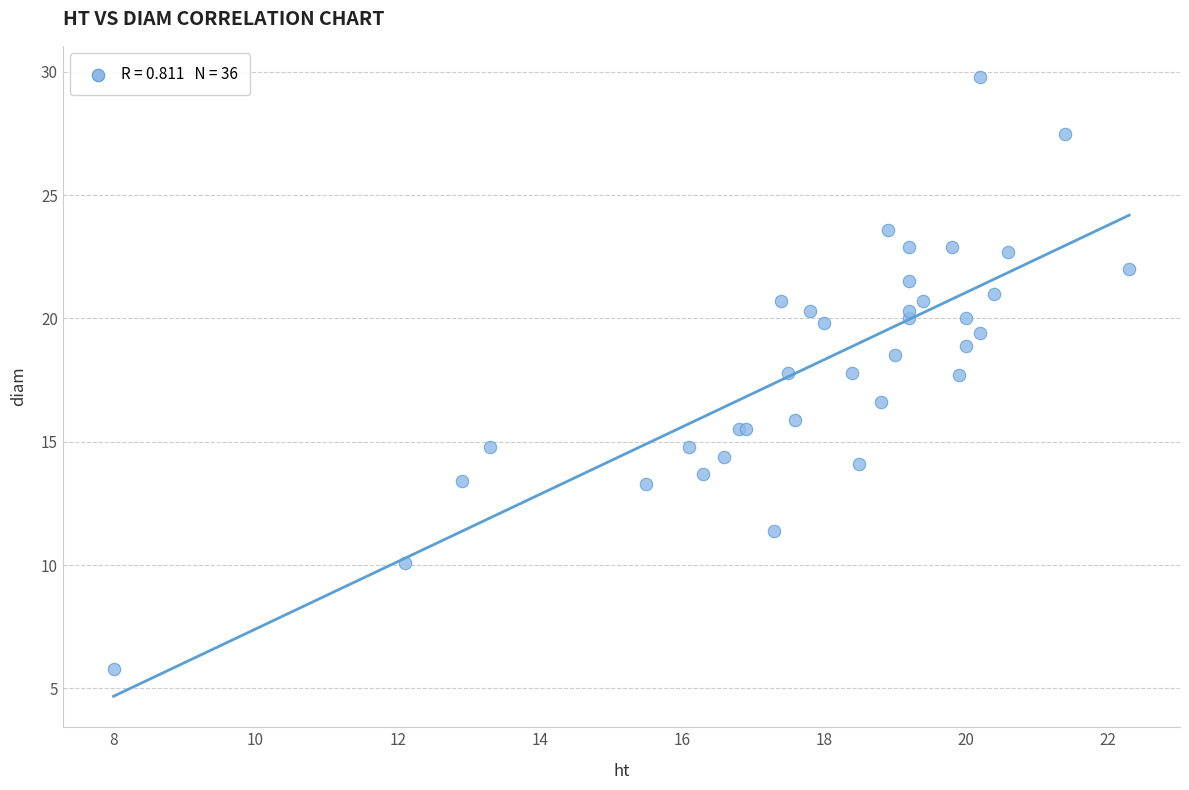

What Y value in the scatter plot is closest to 17?

16.6